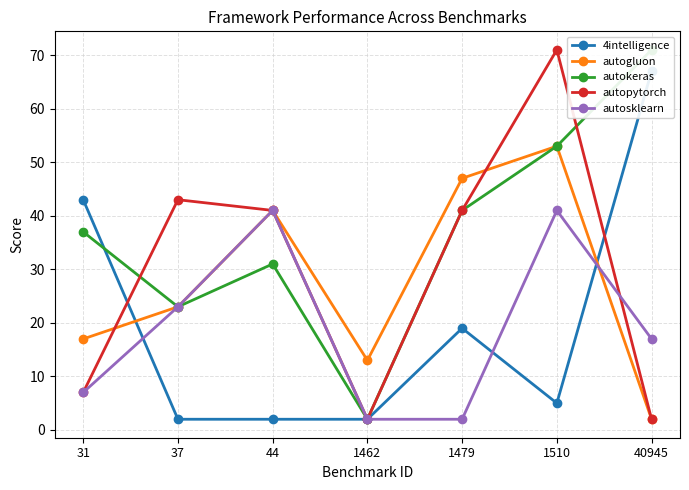

At which category is the sum across all series the highest?

1510